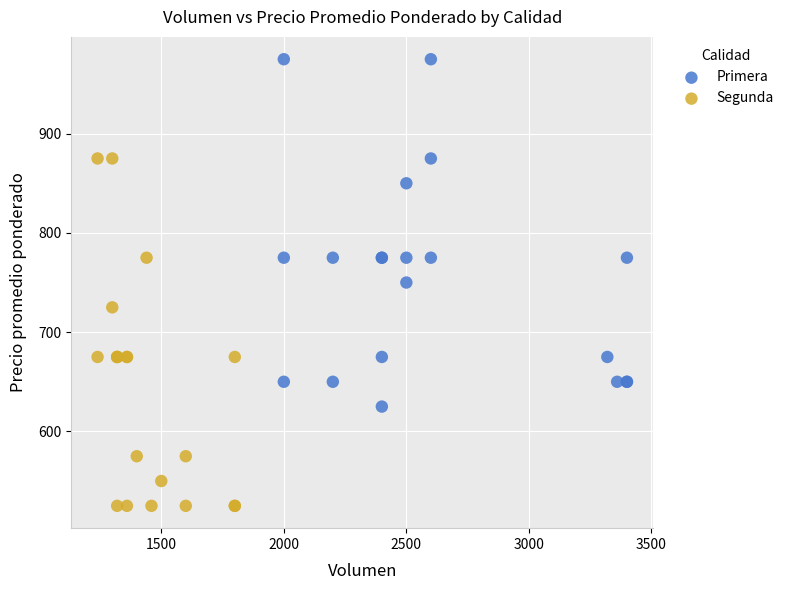

Which series reaches the minimum Y coordinate?

Segunda